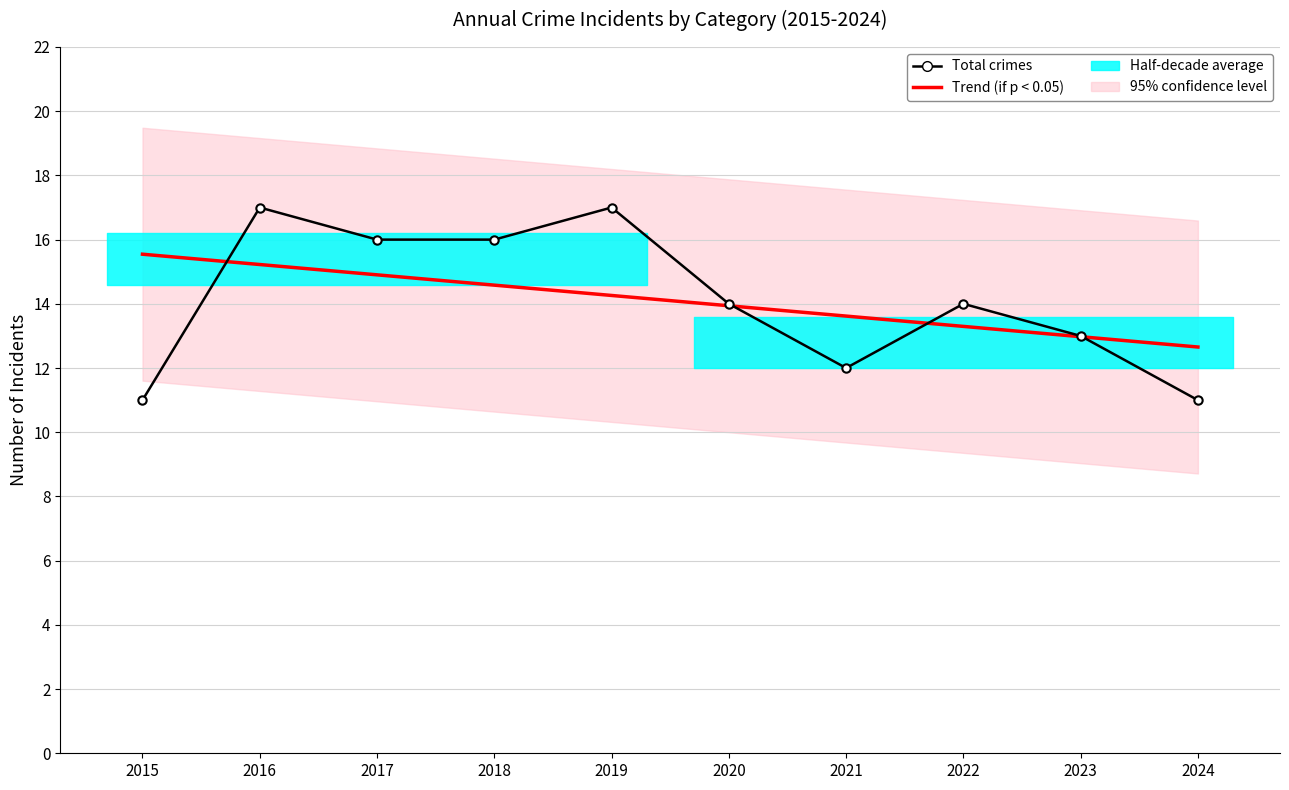

At how many categories does at least one series exceed 13?

8